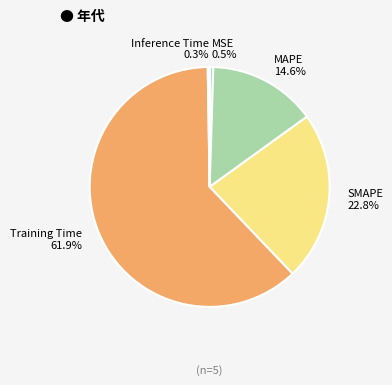

Between MSE and Training Time, which is larger?

Training Time